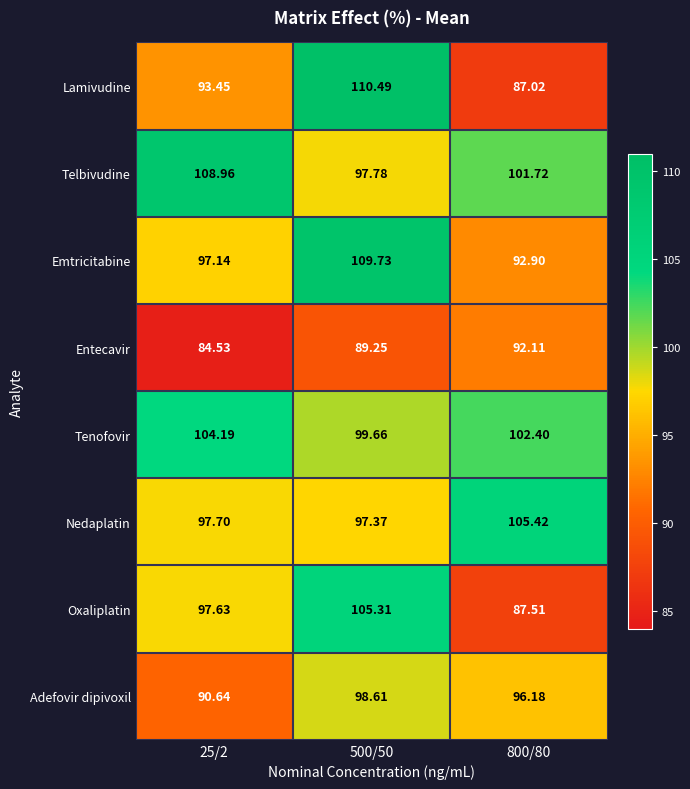

Which series changed the most between 25/2 and 500/50?

Lamivudine